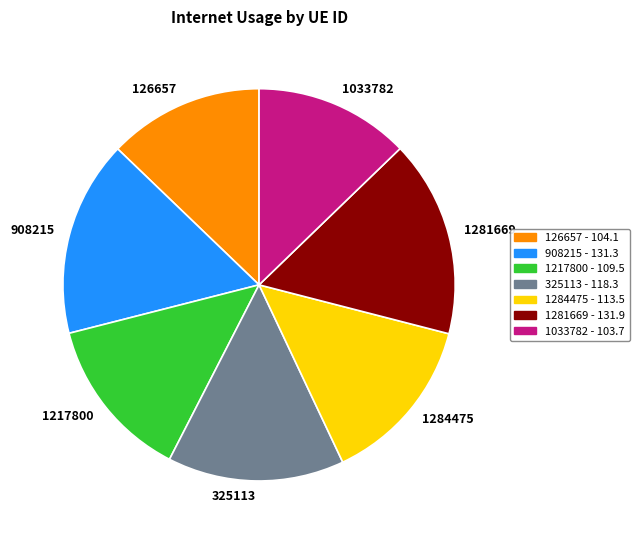

Which has a higher value, 1281669 or 126657?

1281669